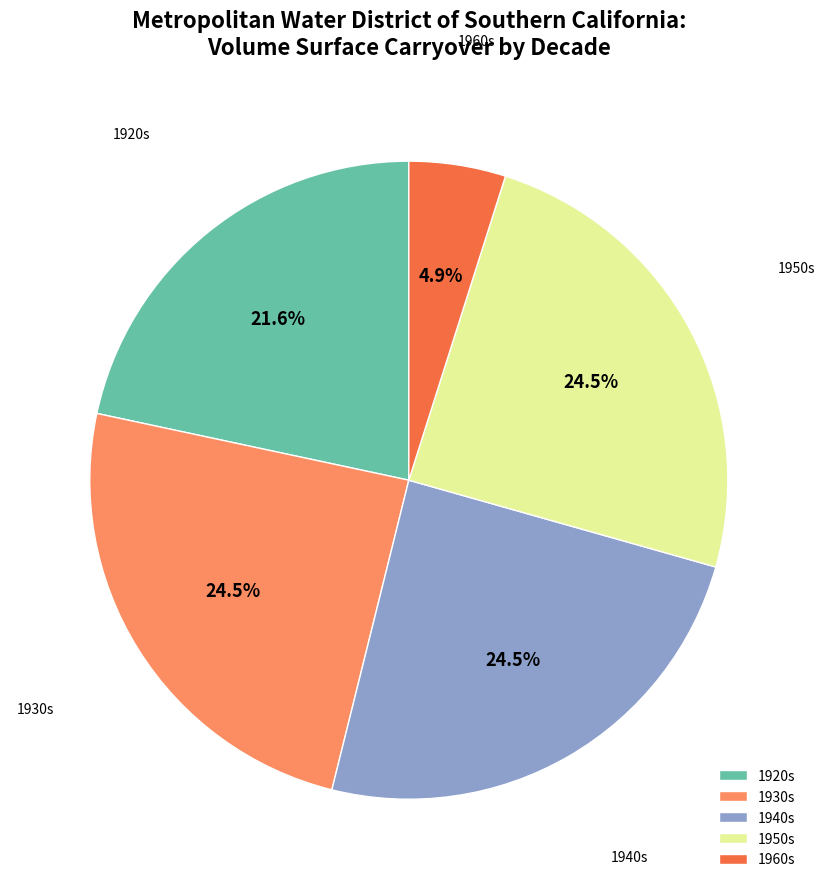

Does 1920s represent more than half of the total?

No